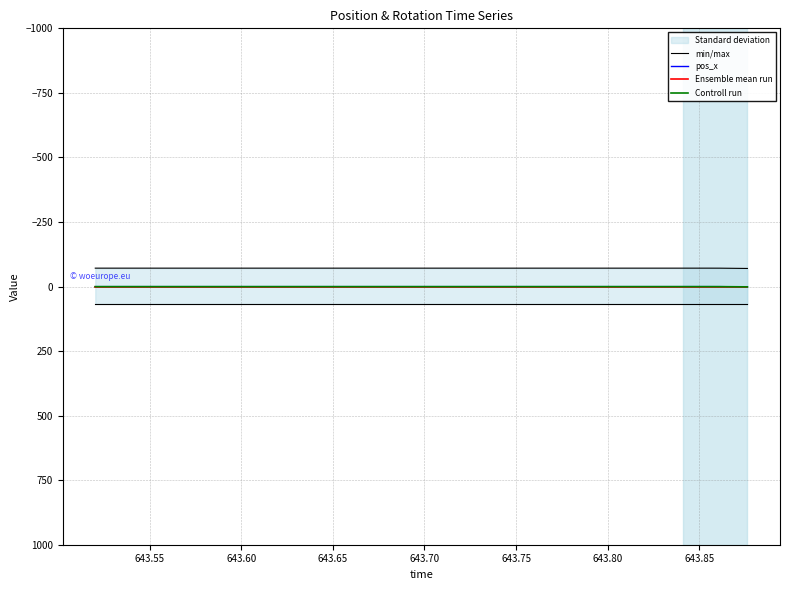

What is the label of the 5th point from the left?

643.70